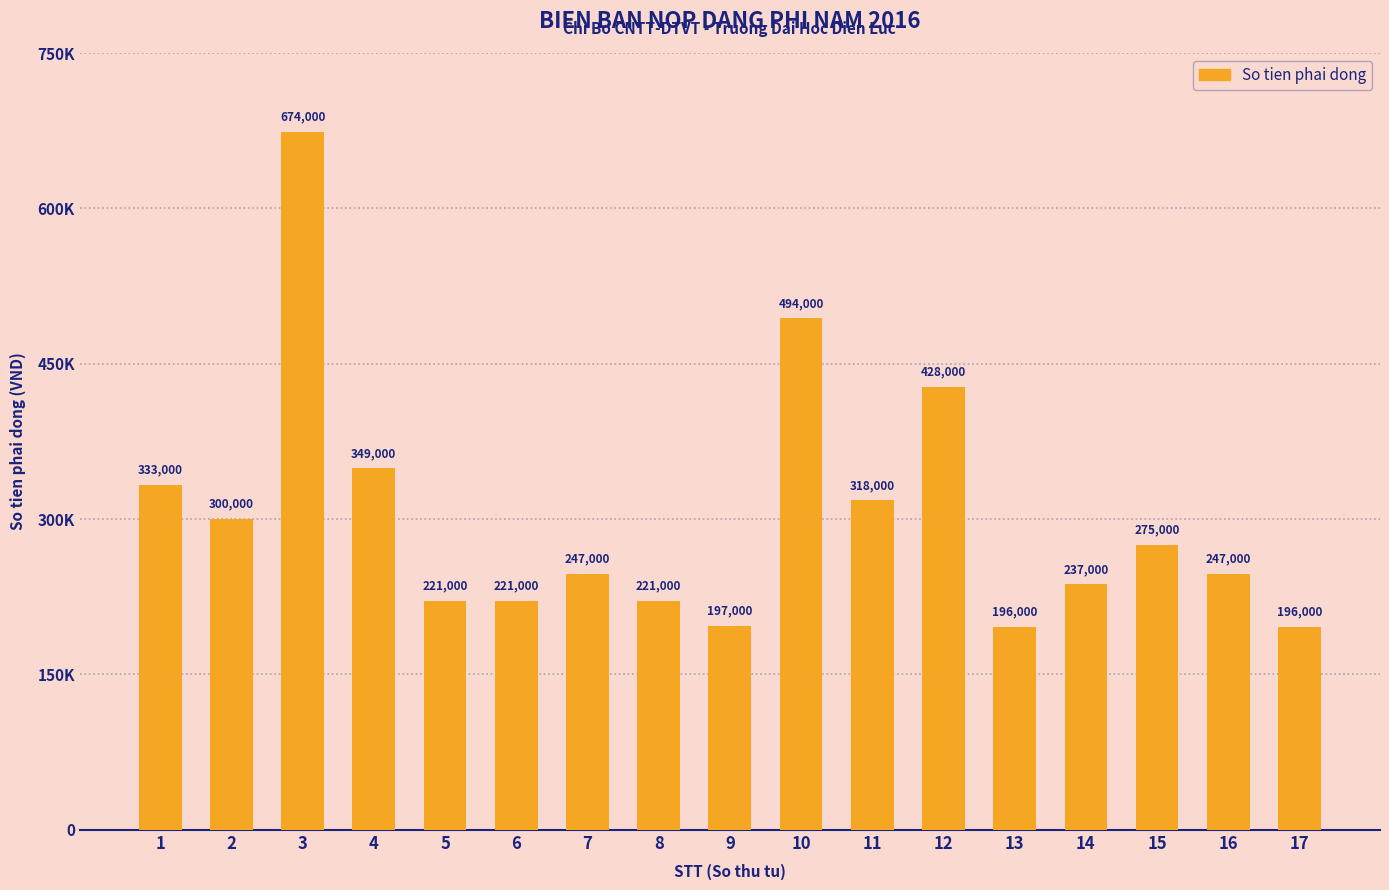

Does the chart contain stacked bars?

No